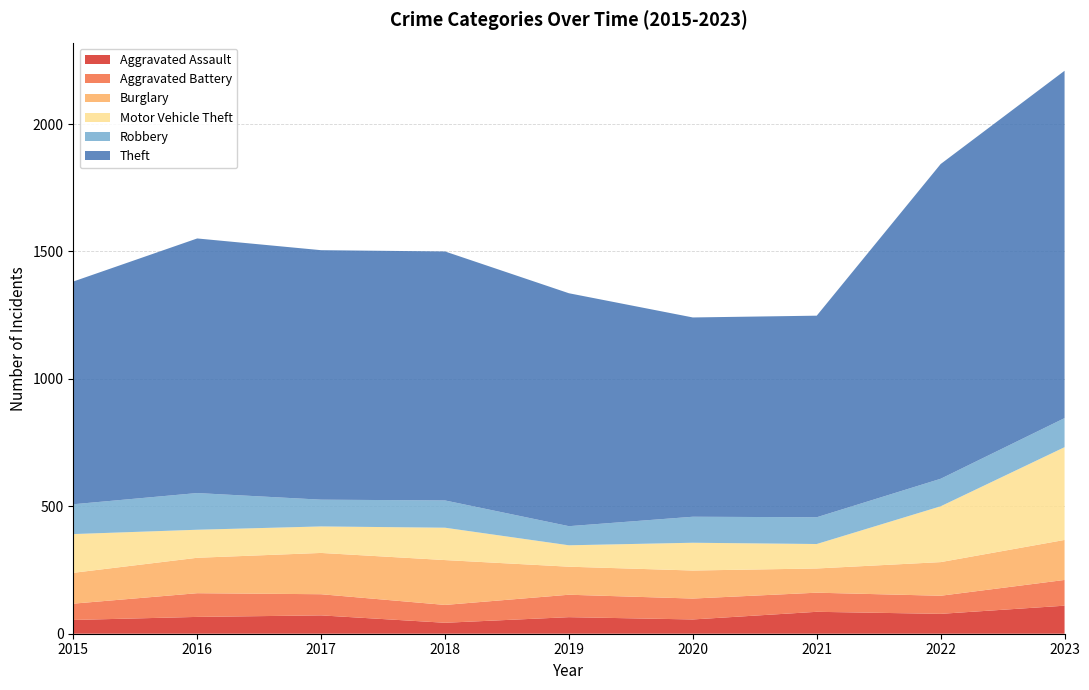

Reading left to right, extract all data points from this chart.

Aggravated Assault: 54	66	72	43	65	56	86	78	110
Aggravated Battery: 64	93	83	70	88	82	75	71	101
Burglary: 121	139	162	176	110	110	95	132	157
Motor Vehicle Theft: 152	110	104	127	84	109	96	219	364
Robbery: 117	144	105	107	75	102	105	108	114
Theft: 874	999	979	977	914	782	791	1235	1363